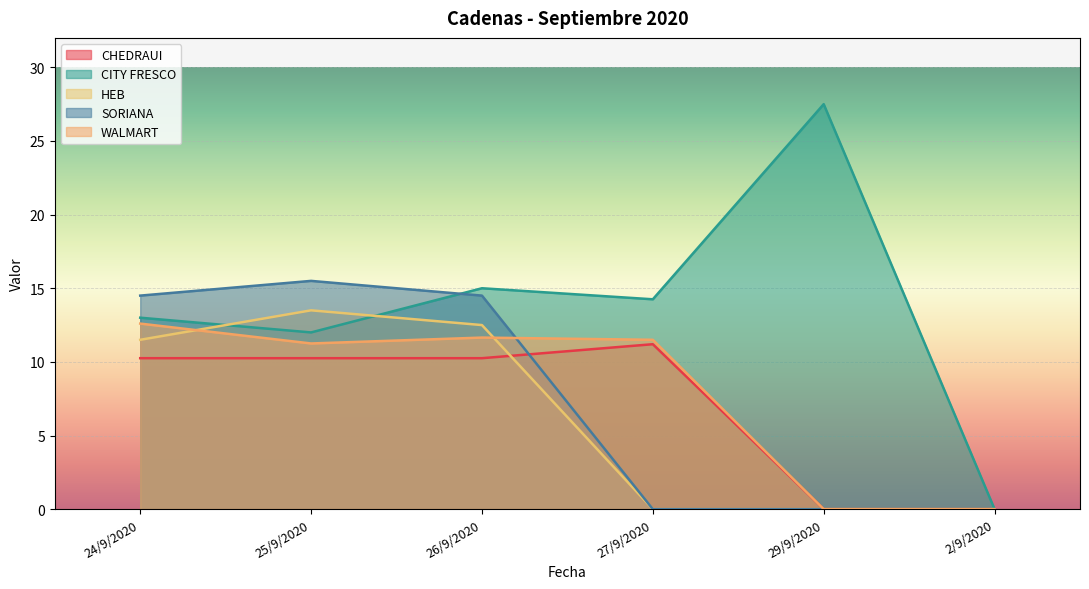

How many positive values does the WALMART series have?

4